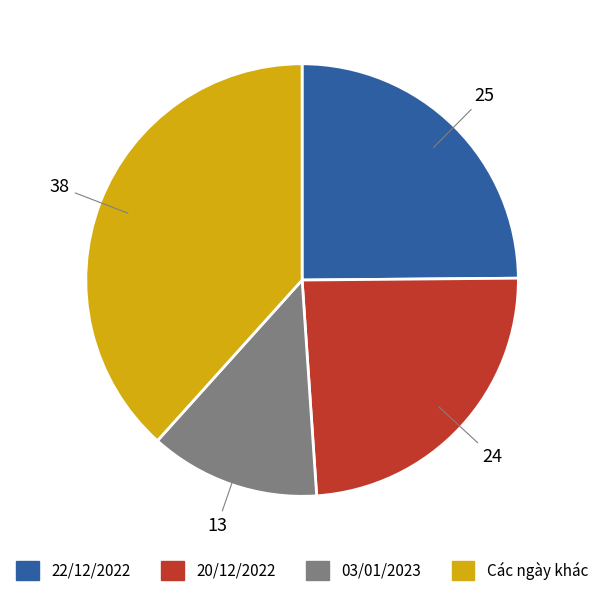

How many slices are in this pie chart?

4